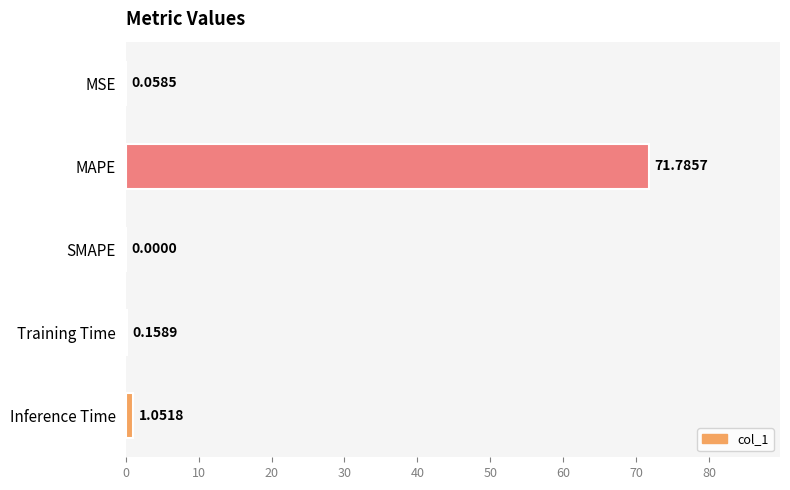

What is the maximum value shown in the chart?

71.8